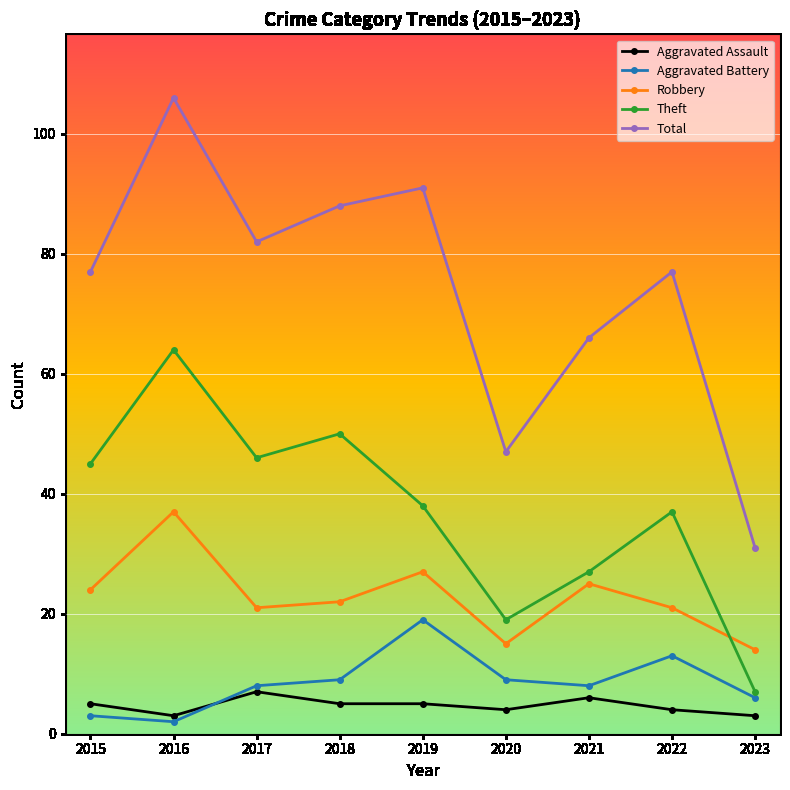

The Aggravated Battery series shows 3 at 2015. True or false?

True